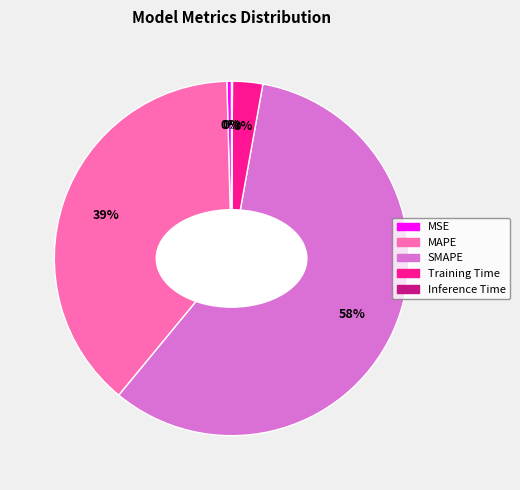

The SMAPE slice represents 58% of the pie. True or false?

True